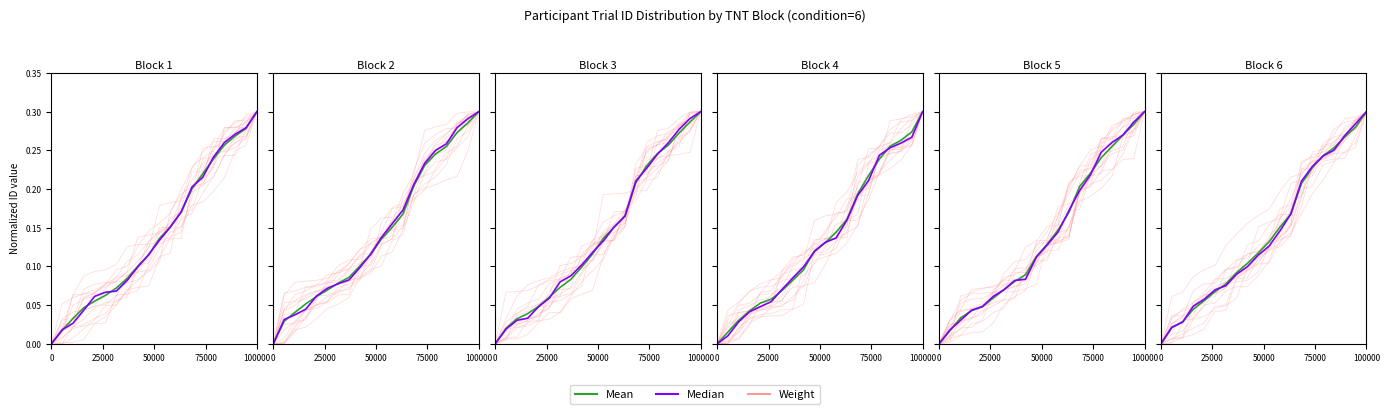

Which series ends up on top after the final intersection of Mean and Median?

Mean